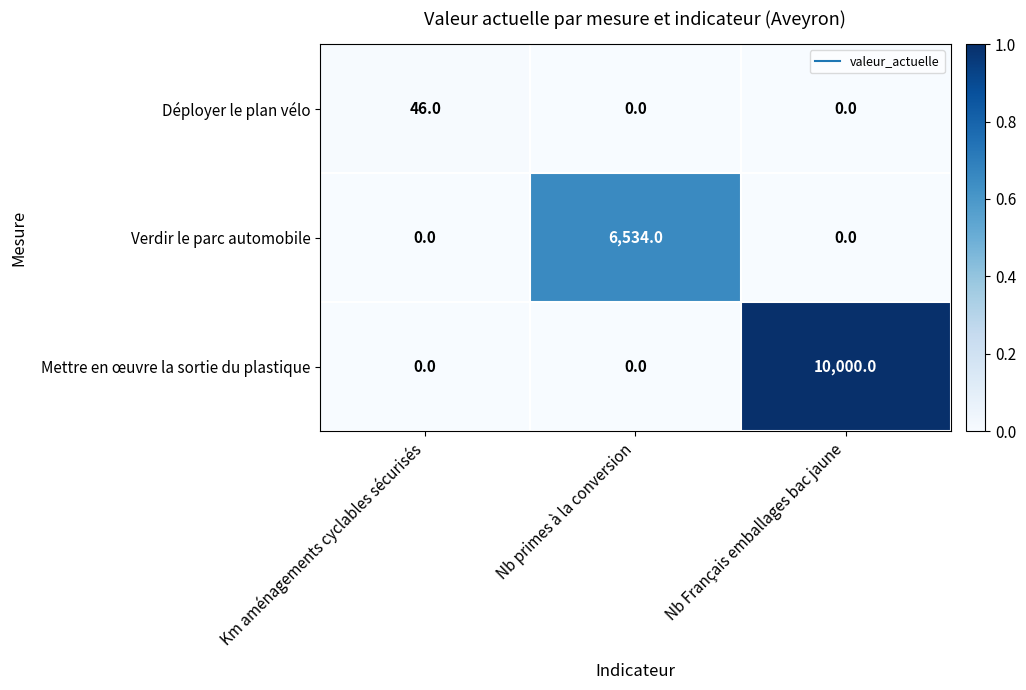

Reading left to right, what are all the values shown in this chart?

Déployer le plan vélo: Km aménagements cyclables sécurisés=46	Nb primes à la conversion=0	Nb Français emballages bac jaune=0
Verdir le parc automobile: Km aménagements cyclables sécurisés=0	Nb primes à la conversion=6534	Nb Français emballages bac jaune=0
Mettre en œuvre la sortie du plastique: Km aménagements cyclables sécurisés=0	Nb primes à la conversion=0	Nb Français emballages bac jaune=10000